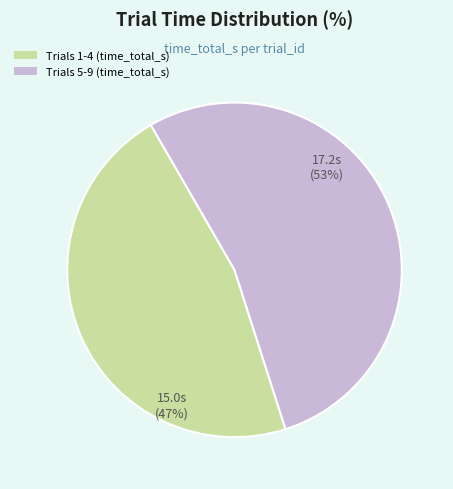

How many slices are in this pie chart?

2